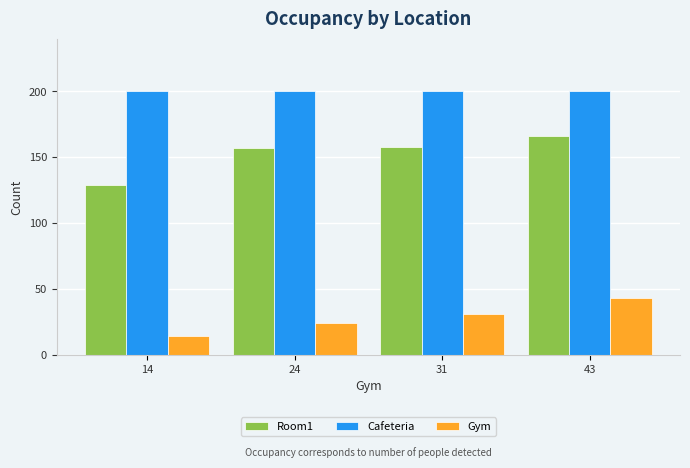

Is it true that Gym equals 24.0 at 24?

True